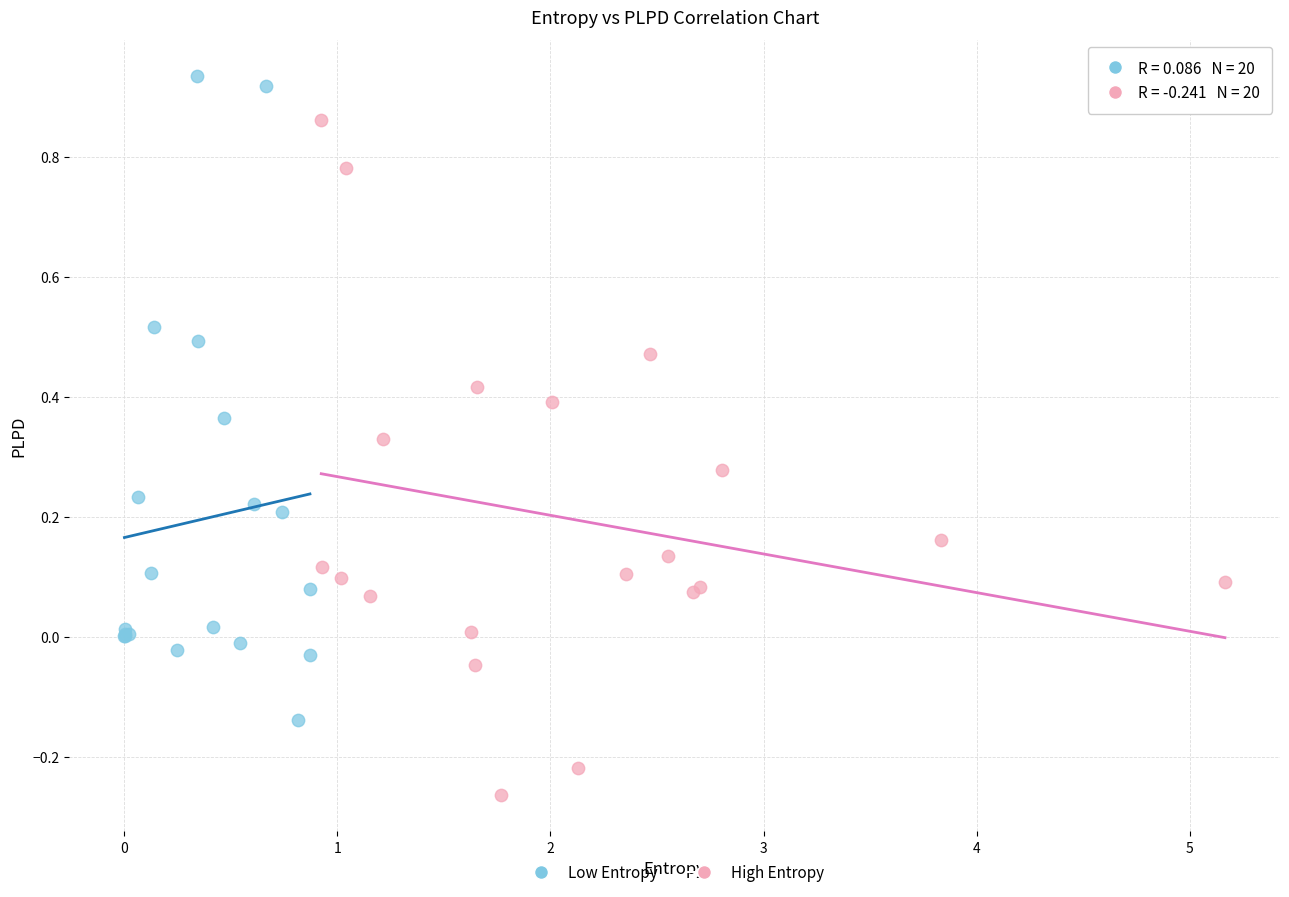

Which series reaches the maximum Y coordinate?

Low Entropy